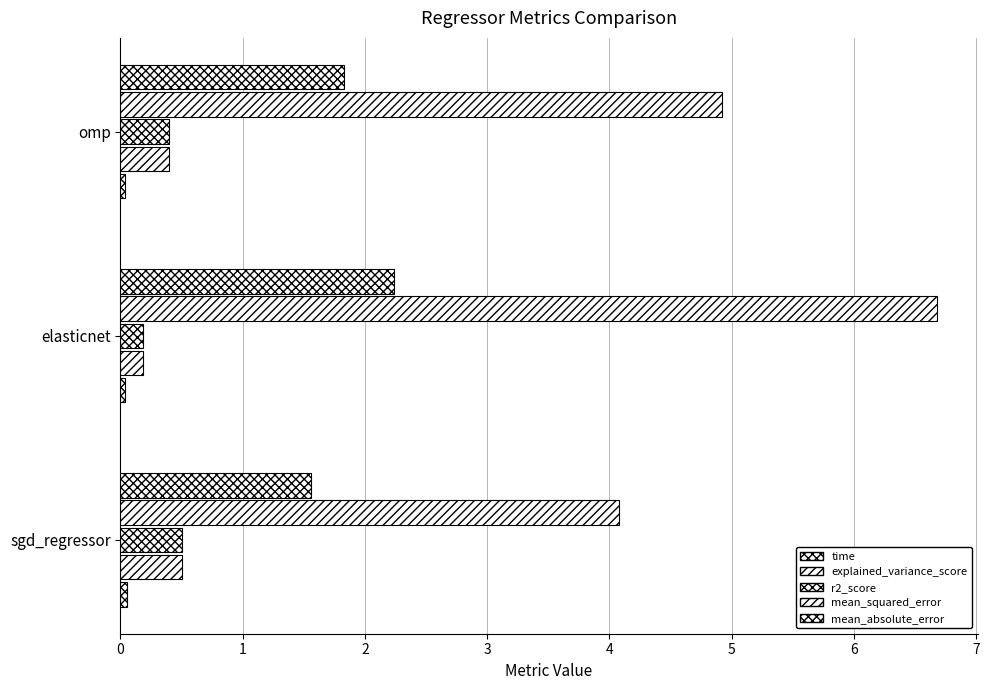

What are all the series names shown in the legend?

time, explained_variance_score, r2_score, mean_squared_error, mean_absolute_error